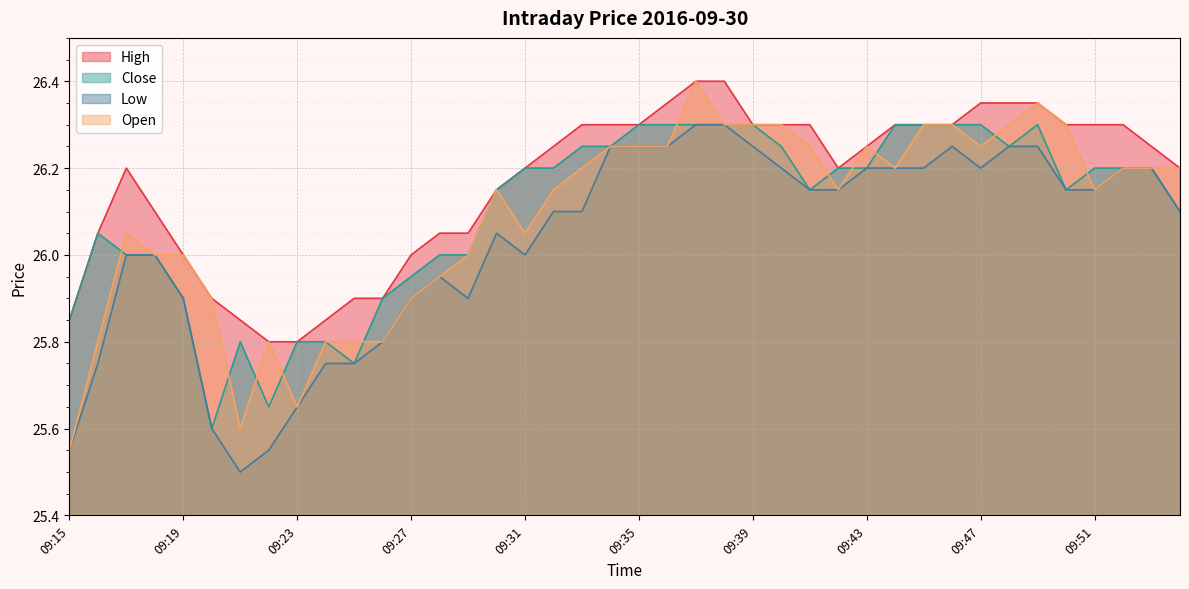

Which series has the widest spread of values?

Open